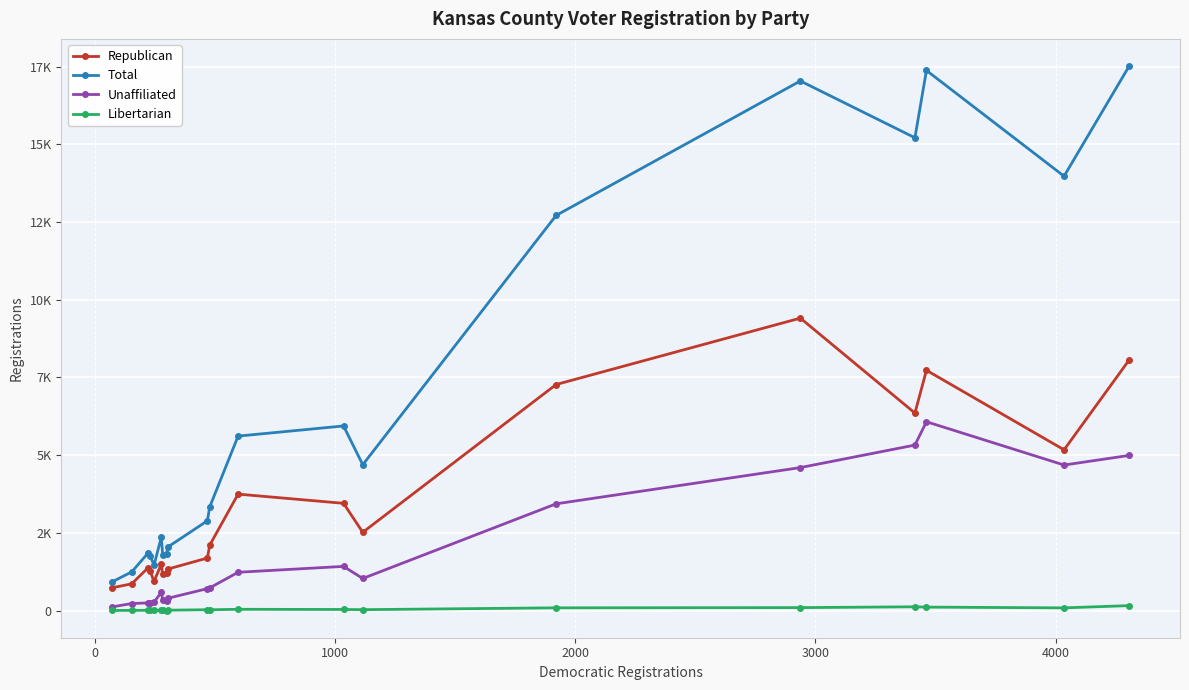

Does the chart display data point markers on the line(s)?

Yes